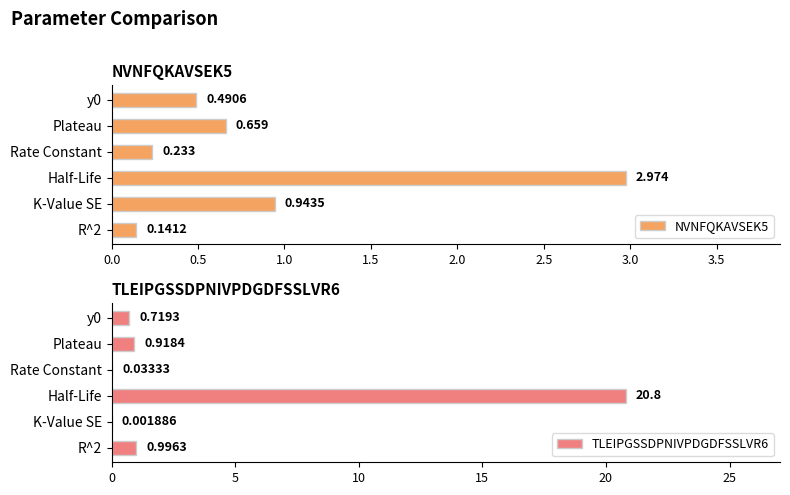

At which label is NVNFQKAVSEK5 closest to 1?

K-Value SE